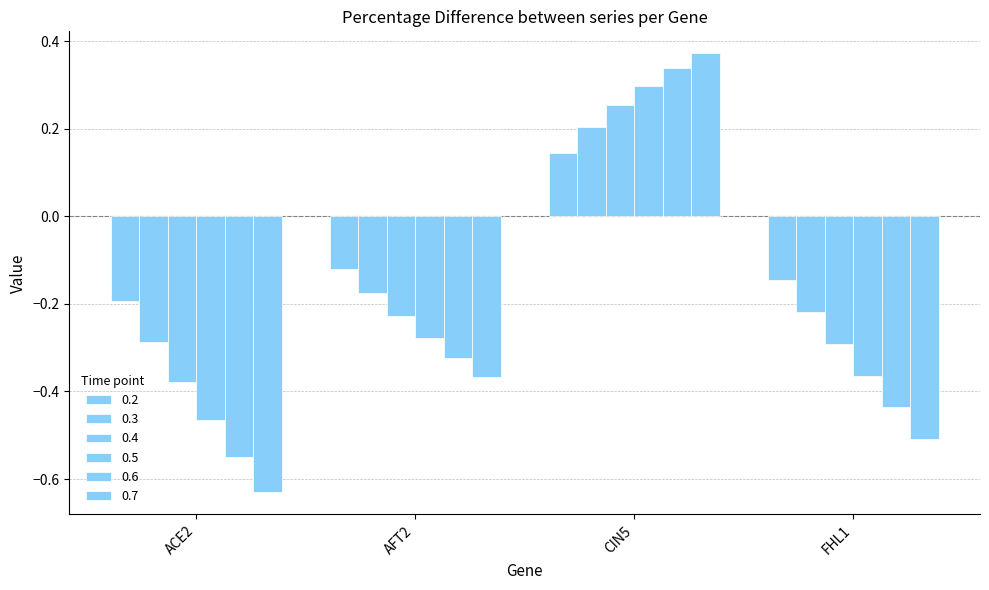

How many values in 0.3 are above zero?

1